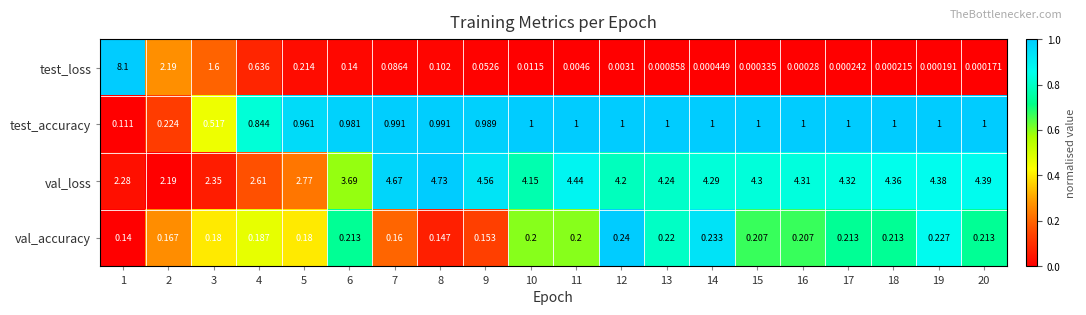

At 6, list the series in order from smallest to largest.

test_loss, val_accuracy, test_accuracy, val_loss